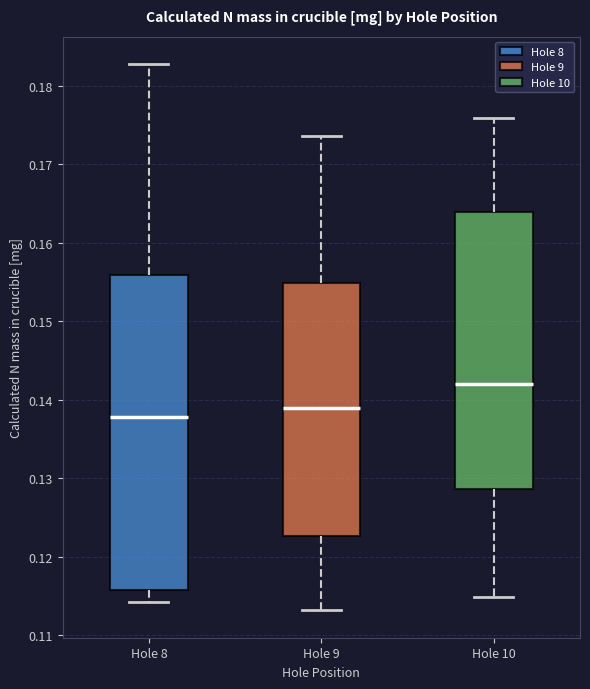

Where does the upper whisker of the box for Hole 9 end on the y-axis? The values are not printed on the chart, so give them approximately, as read against the axis.

0.174